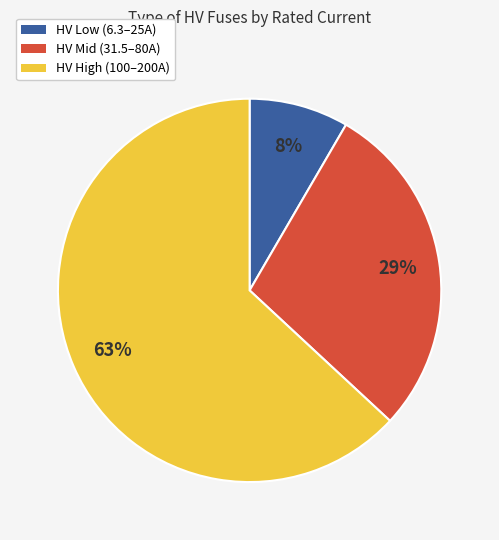

Does any single category account for the majority?

Yes